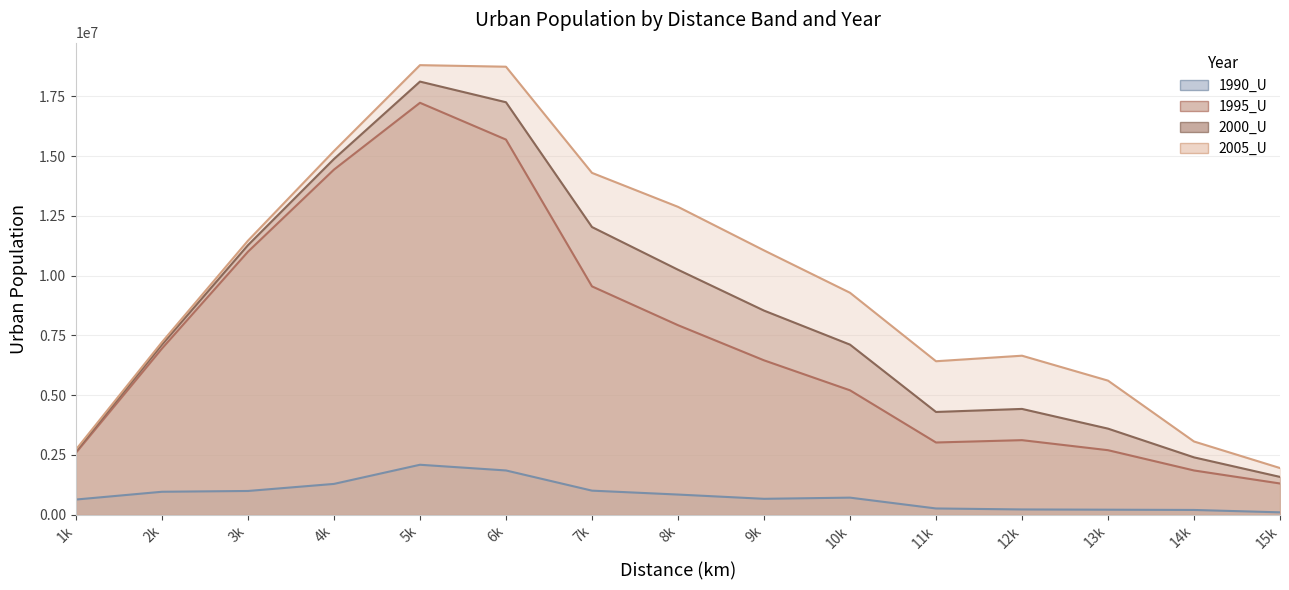

True or false: 2000_U and 1990_U cross at least once.

False